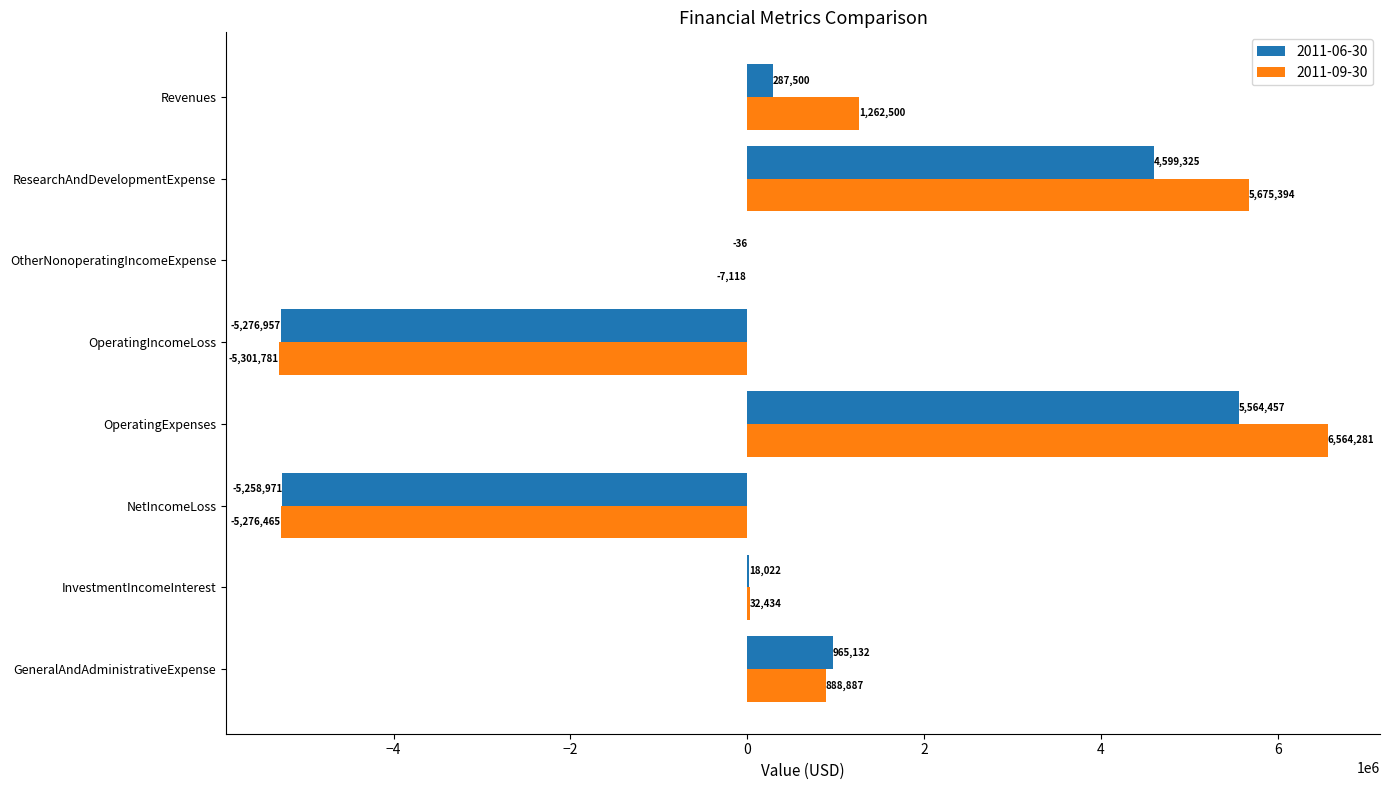

Where is 2011-09-30 nearest to the value 631250?

GeneralAndAdministrativeExpense